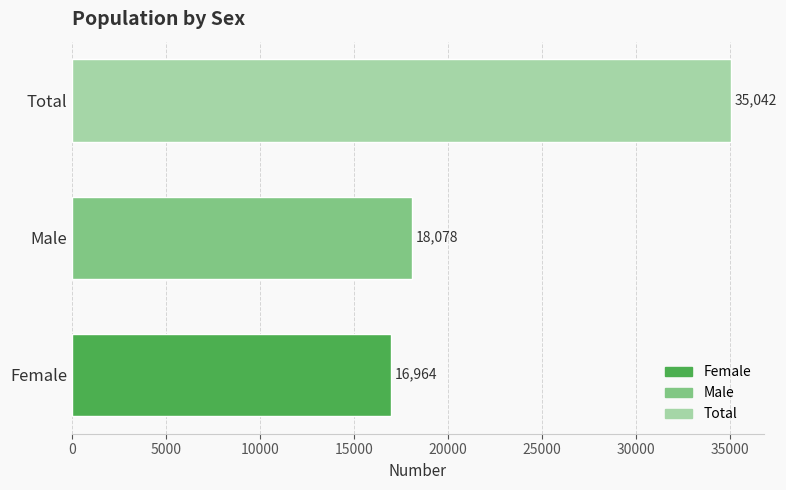

Rank the categories by value from lowest to highest.

Female, Male, Total